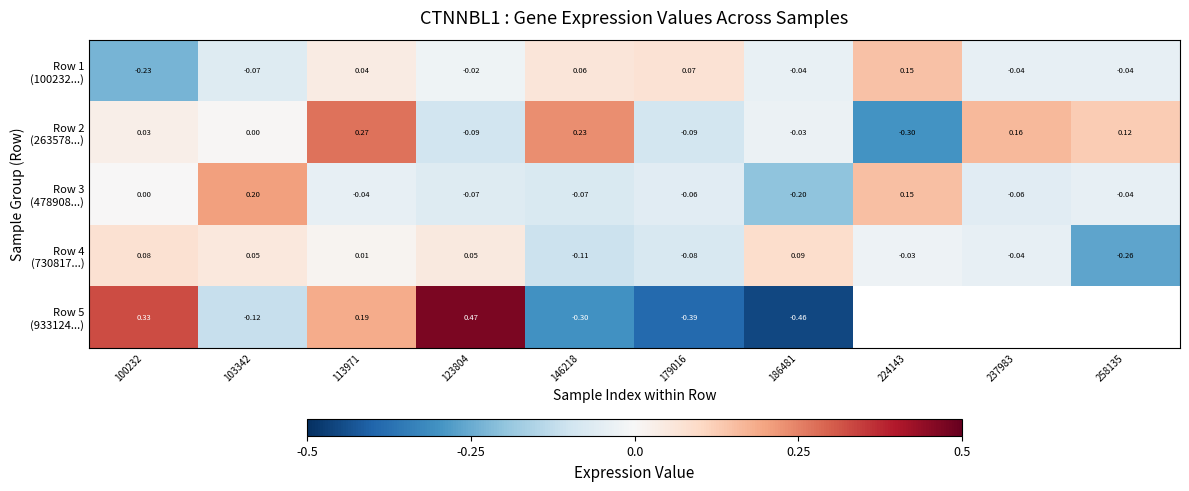

Count the number of data series in this chart.

5